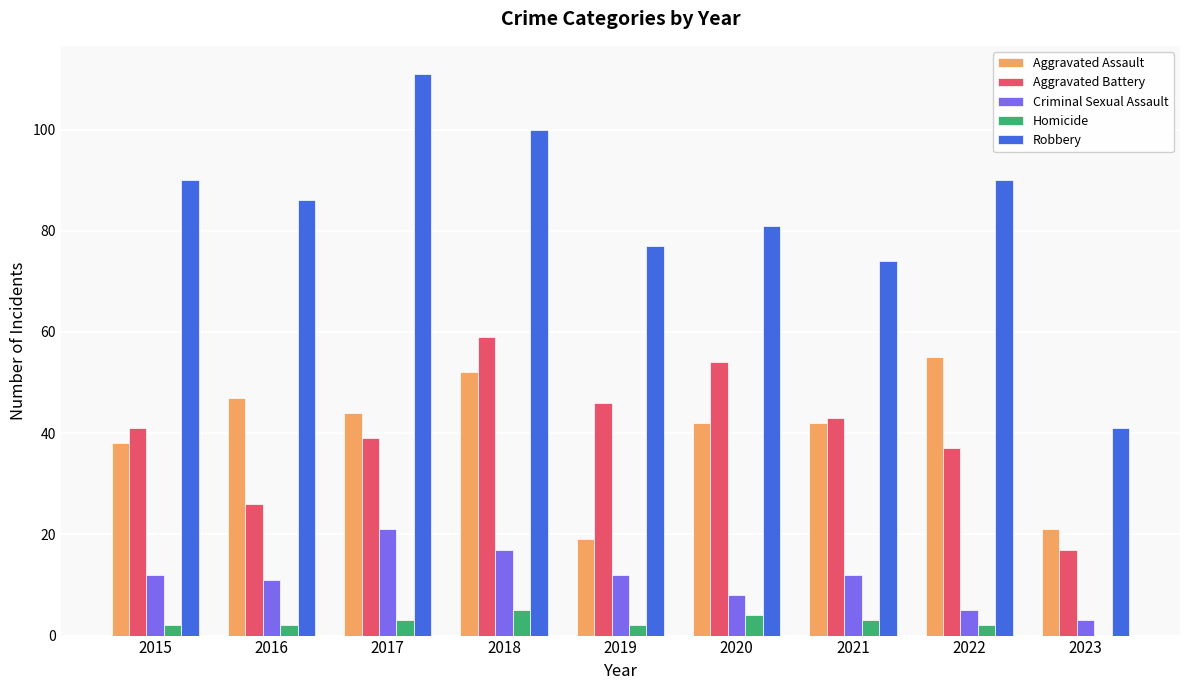

Is the value of Homicide at 2015 greater than the value of Aggravated Assault at 2020?

No